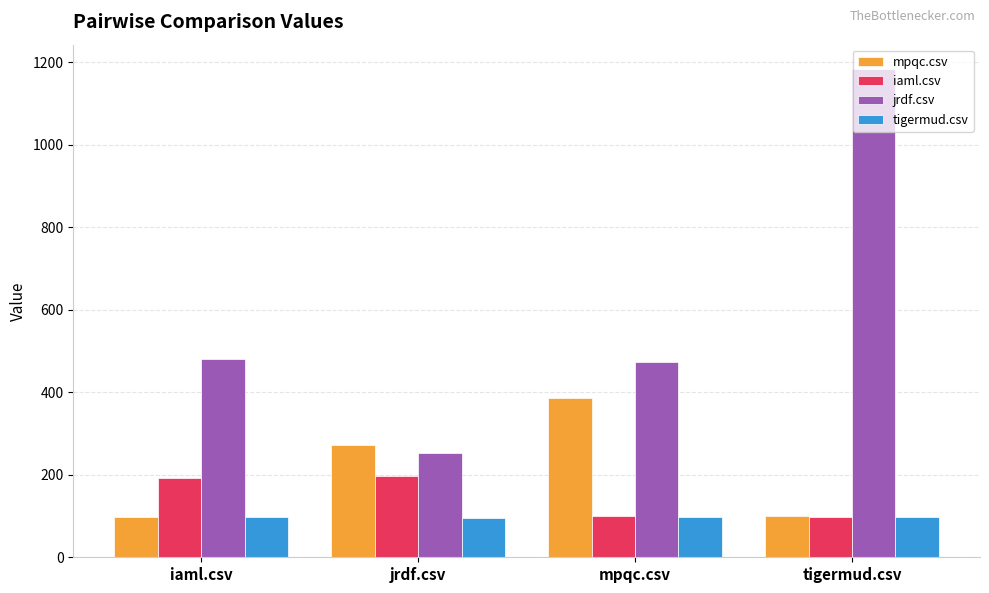

At which category is the sum across all series the highest?

tigermud.csv